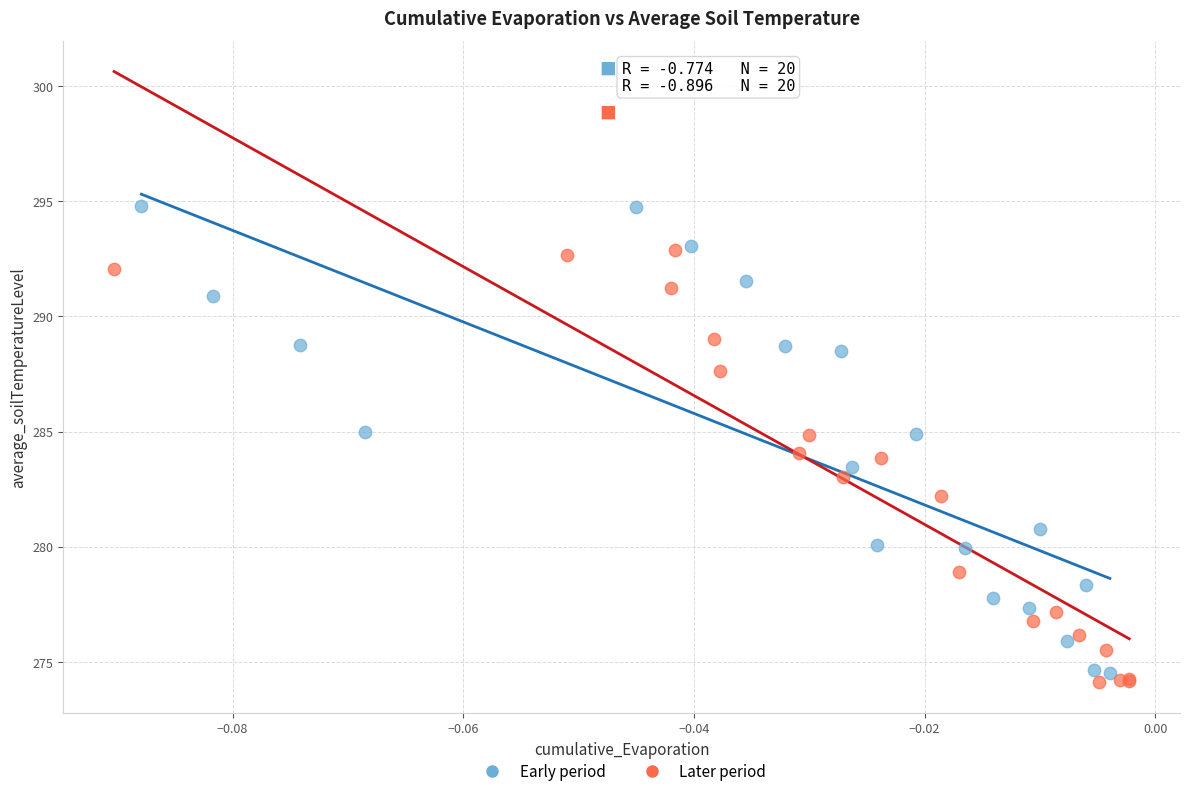

Which series reaches the maximum Y coordinate?

Early period